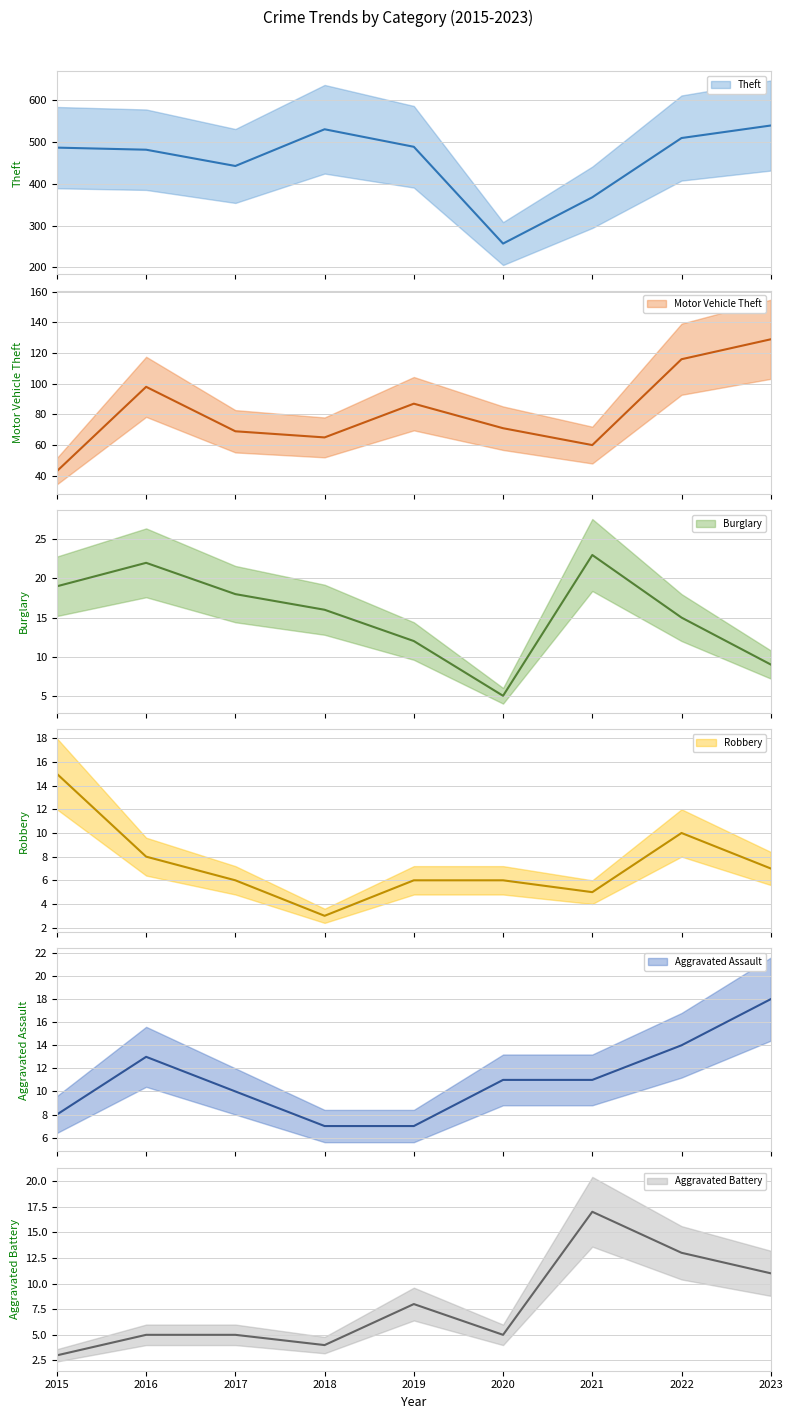

Reading left to right, extract all data points from this chart.

Theft: 2015=487	2016=482	2017=443	2018=531	2019=489	2020=257	2021=368	2022=510	2023=540
Motor Vehicle Theft: 2015=43	2016=98	2017=69	2018=65	2019=87	2020=71	2021=60	2022=116	2023=129
Burglary: 2015=19	2016=22	2017=18	2018=16	2019=12	2020=5	2021=23	2022=15	2023=9
Robbery: 2015=15	2016=8	2017=6	2018=3	2019=6	2020=6	2021=5	2022=10	2023=7
Aggravated Assault: 2015=8	2016=13	2017=10	2018=7	2019=7	2020=11	2021=11	2022=14	2023=18
Aggravated Battery: 2015=3	2016=5	2017=5	2018=4	2019=8	2020=5	2021=17	2022=13	2023=11